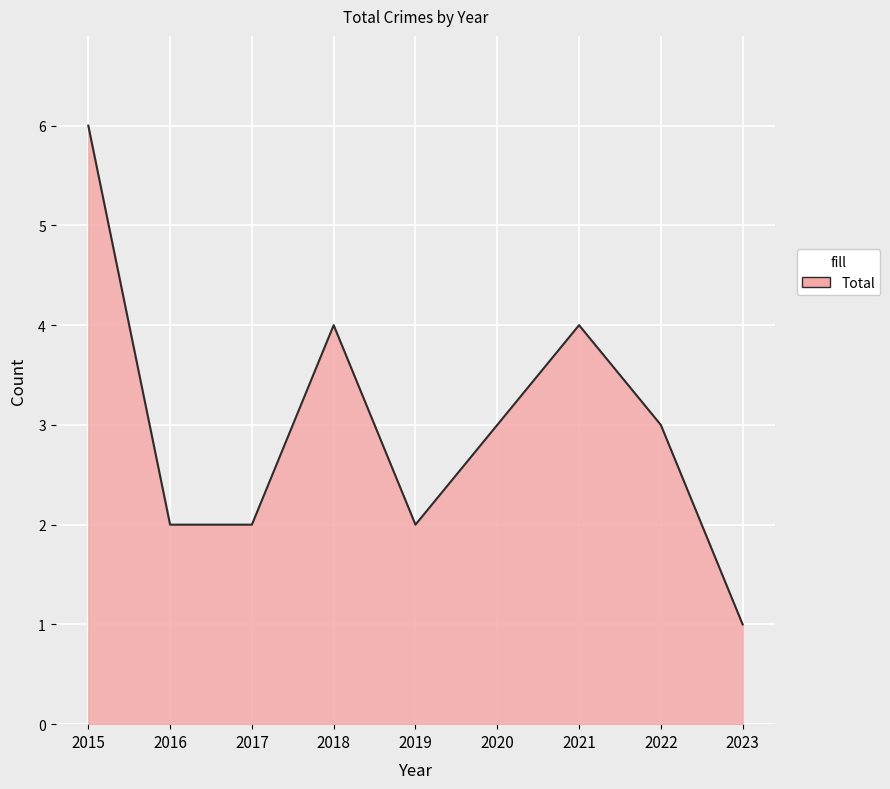

What is the difference between the values at 2023 and 2021?

3